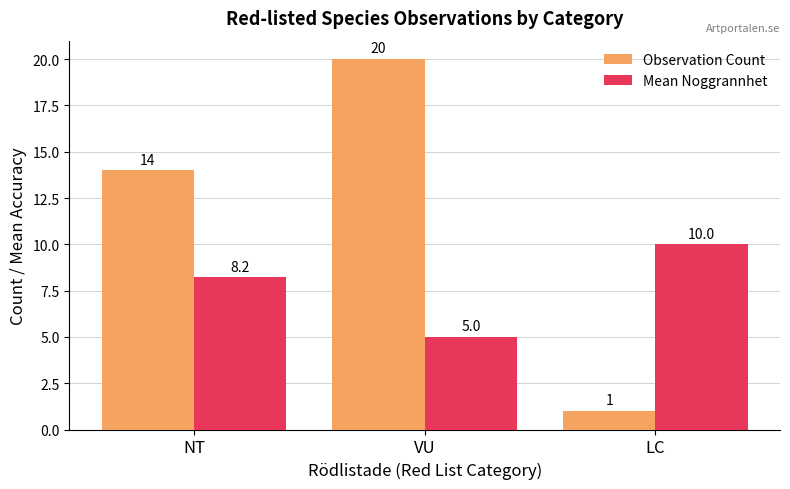

Reading right to left, list all the values displayed in this chart.

Observation Count: 1.0	20.0	14.0
Mean Noggrannhet: 10.0	5.0	8.2